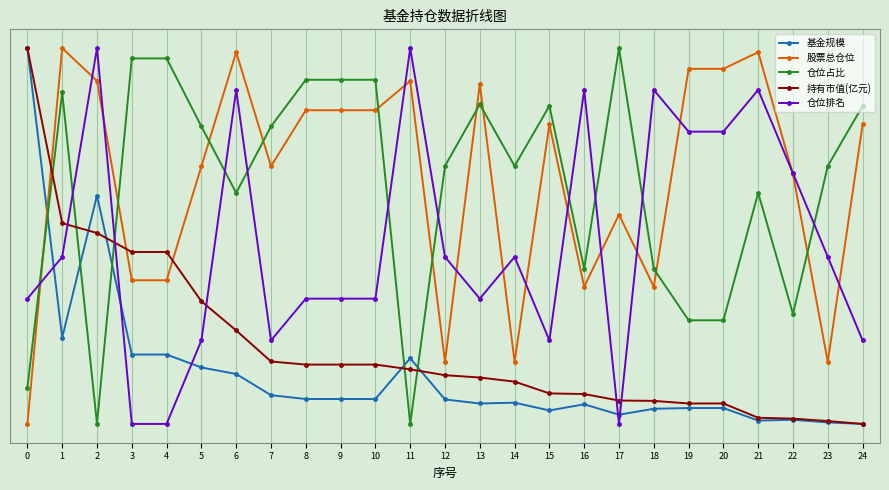

Reading left to right, transcribe all the data shown in this chart.

基金规模: 0=1.0	1=0.2	2=0.6	3=0.2	4=0.2	5=0.2	6=0.1	7=0.1	8=0.1	9=0.1	10=0.1	11=0.2	12=0.1	13=0.1	14=0.1	15=0.0	16=0.1	17=0.0	18=0.0	19=0.0	20=0.0	21=0.0	22=0.0	23=0.0	24=0.0
股票总仓位: 0=0.0	1=1.0	2=0.9	3=0.4	4=0.4	5=0.7	6=1.0	7=0.7	8=0.8	9=0.8	10=0.8	11=0.9	12=0.2	13=0.9	14=0.2	15=0.8	16=0.4	17=0.6	18=0.4	19=0.9	20=0.9	21=1.0	22=0.7	23=0.2	24=0.8
仓位占比: 0=0.1	1=0.9	2=0.0	3=1.0	4=1.0	5=0.8	6=0.6	7=0.8	8=0.9	9=0.9	10=0.9	11=0.0	12=0.7	13=0.9	14=0.7	15=0.8	16=0.4	17=1.0	18=0.4	19=0.3	20=0.3	21=0.6	22=0.3	23=0.7	24=0.8
持有市值(亿元): 0=1.0	1=0.5	2=0.5	3=0.5	4=0.5	5=0.3	6=0.2	7=0.2	8=0.2	9=0.2	10=0.2	11=0.1	12=0.1	13=0.1	14=0.1	15=0.1	16=0.1	17=0.1	18=0.1	19=0.1	20=0.1	21=0.0	22=0.0	23=0.0	24=0.0
仓位排名: 0=0.3	1=0.4	2=1.0	3=0.0	4=0.0	5=0.2	6=0.9	7=0.2	8=0.3	9=0.3	10=0.3	11=1.0	12=0.4	13=0.3	14=0.4	15=0.2	16=0.9	17=0.0	18=0.9	19=0.8	20=0.8	21=0.9	22=0.7	23=0.4	24=0.2